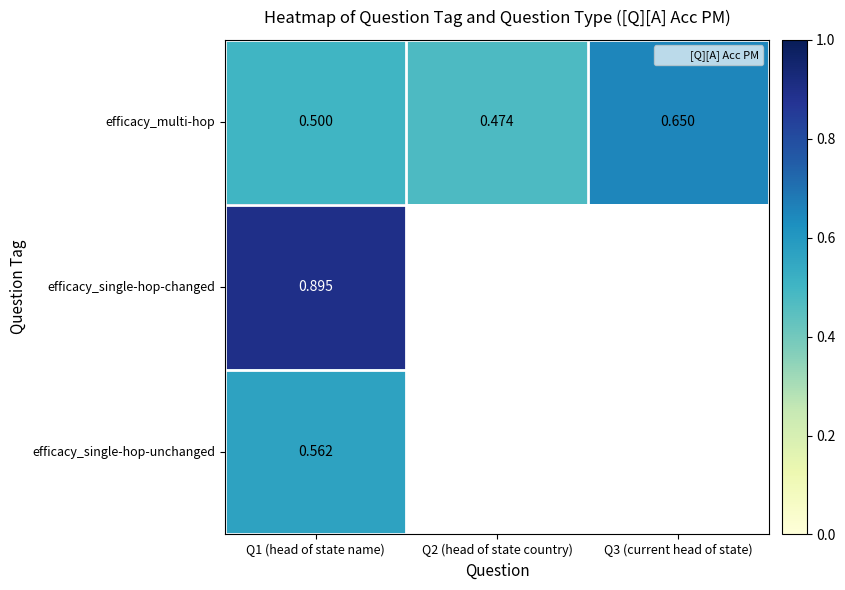

Is it true that efficacy_multi-hop equals 0.7 at Q3 (current head of state)?

True